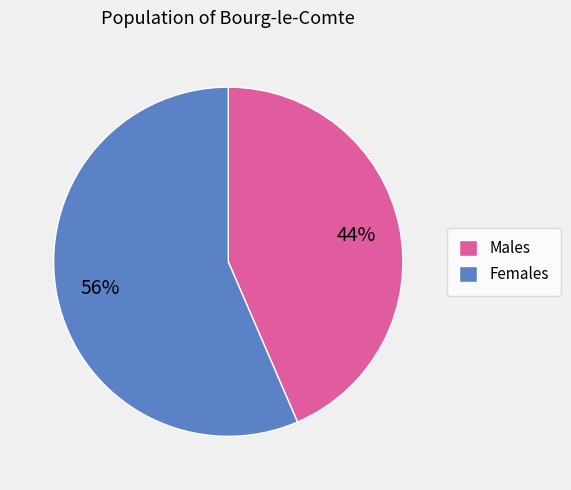

Rank the categories by value from highest to lowest.

Females, Males